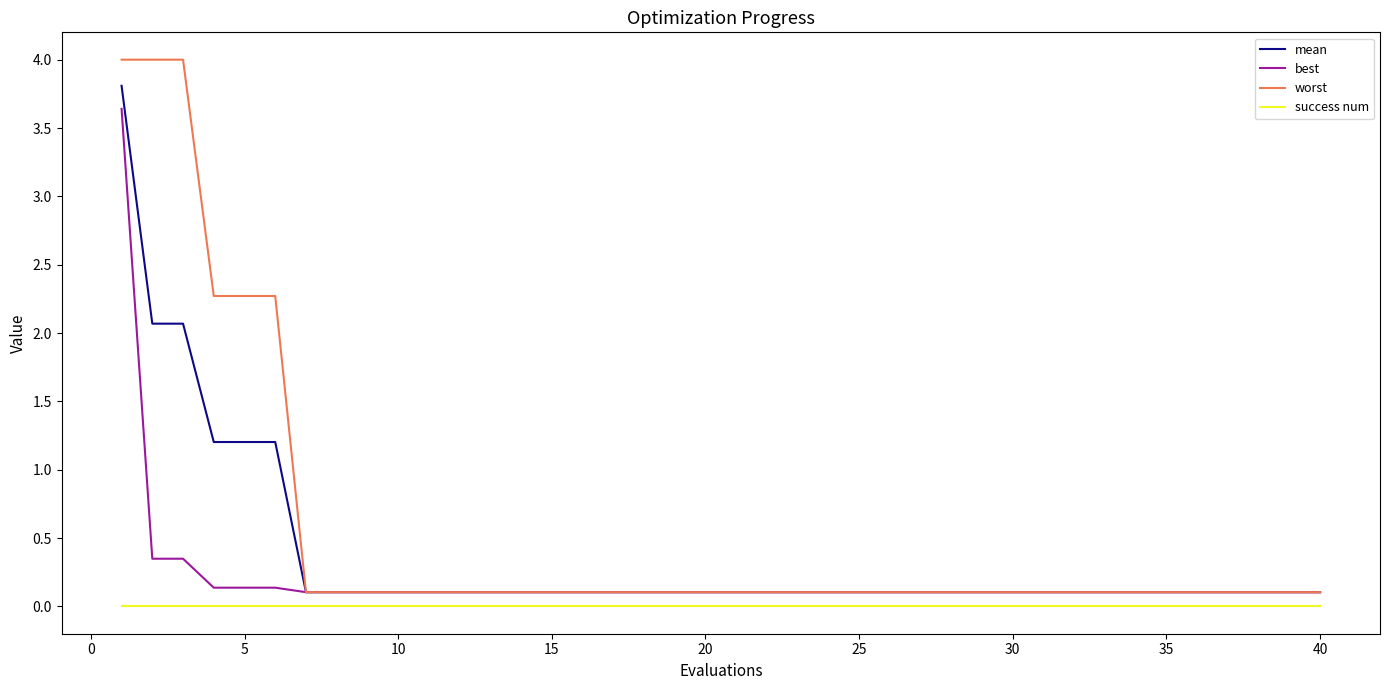

Rank the series by their average value, from lowest to highest.

success num, best, mean, worst